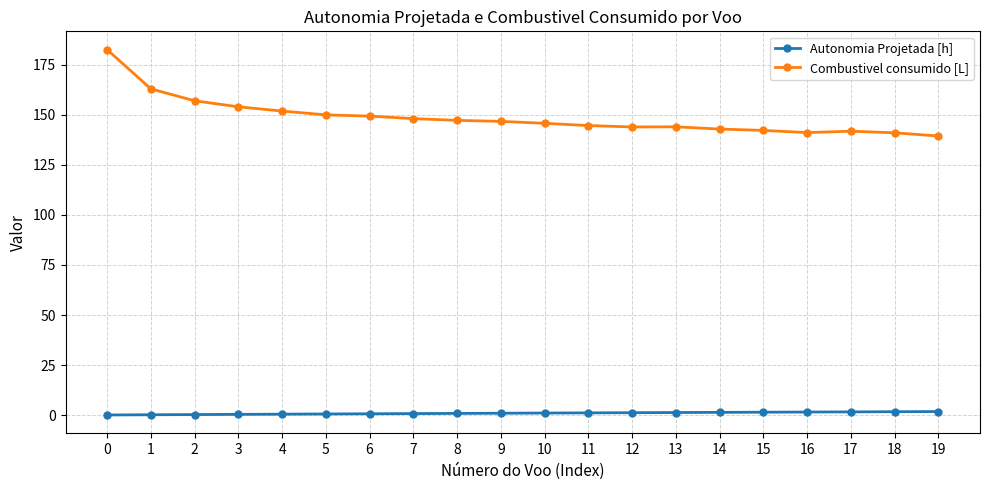

What is the maximum value for Combustivel consumido [L]?

182.5